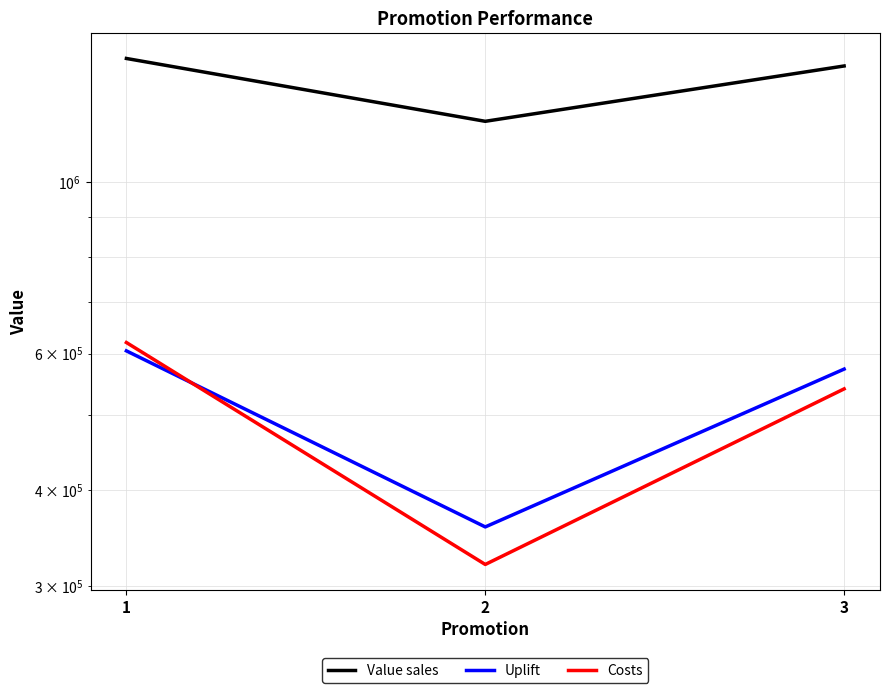

How many values in the Value sales series are below 1413646?

1